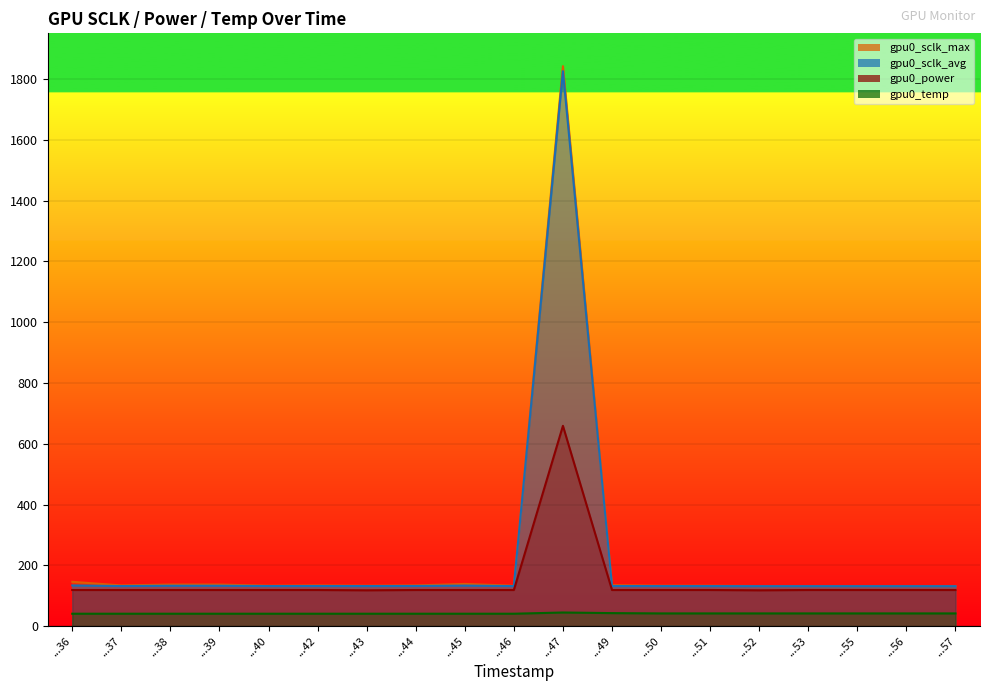

At which label is gpu0_power closest to 388?

...36